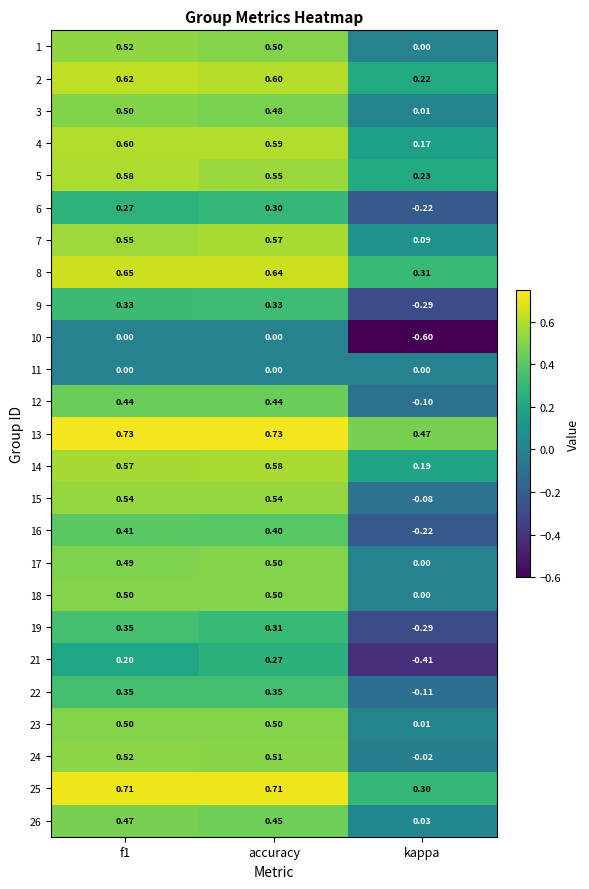

Which label corresponds to the smallest value in the chart?

kappa